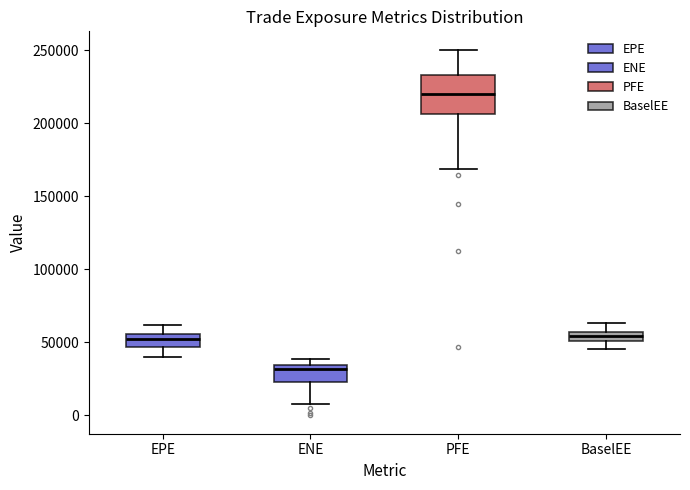

Comparing the boxes themselves (not the whiskers), which one is the tallest?

PFE